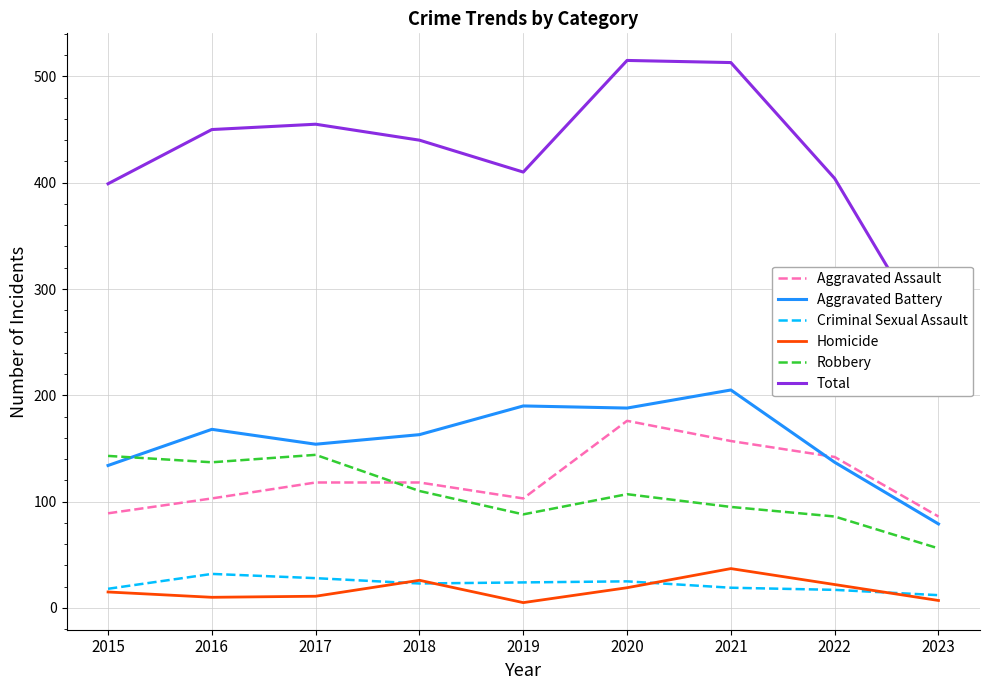

In Criminal Sexual Assault, how many points are lower than both neighbors (excluding endpoints)?

1